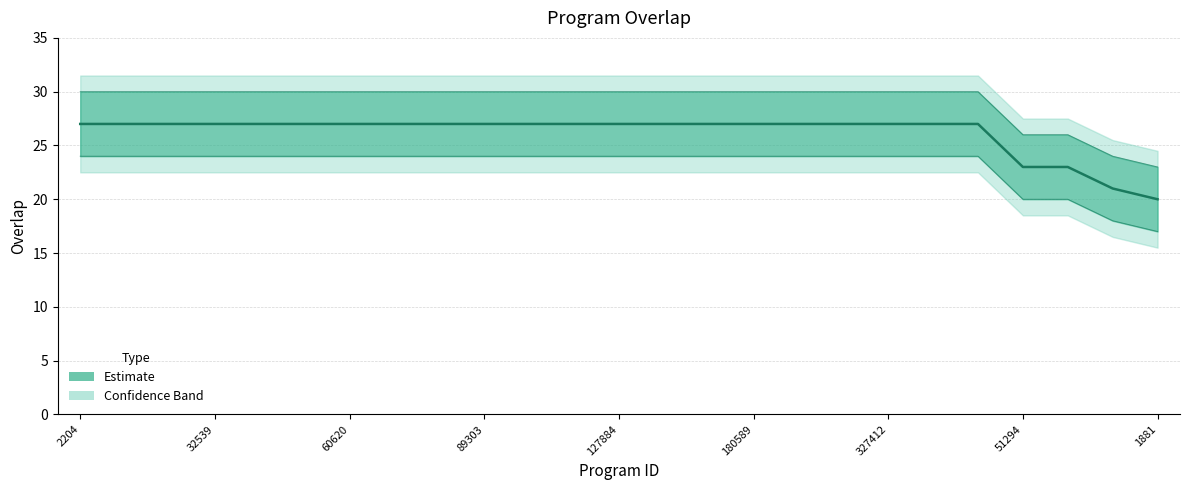

Which category has the highest value across all series?

2204